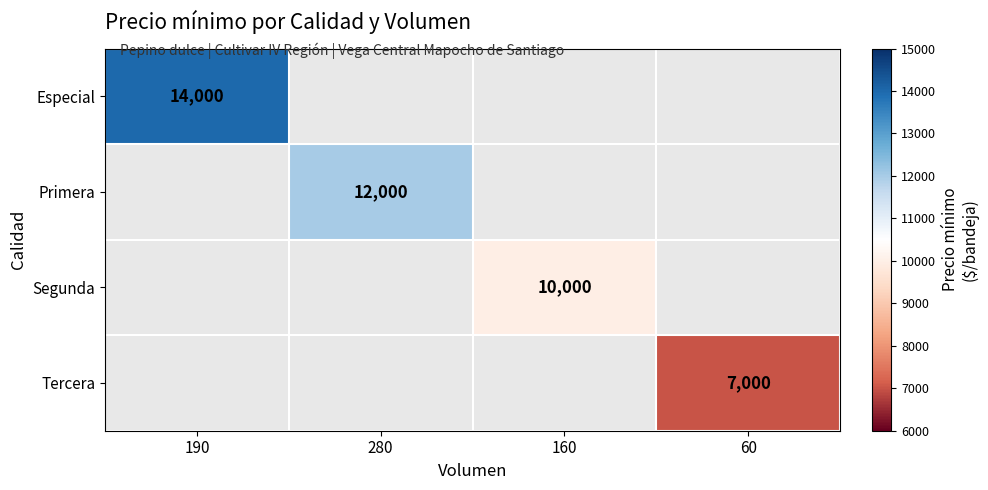

The value of Segunda at 160 is 10000. True or false?

True